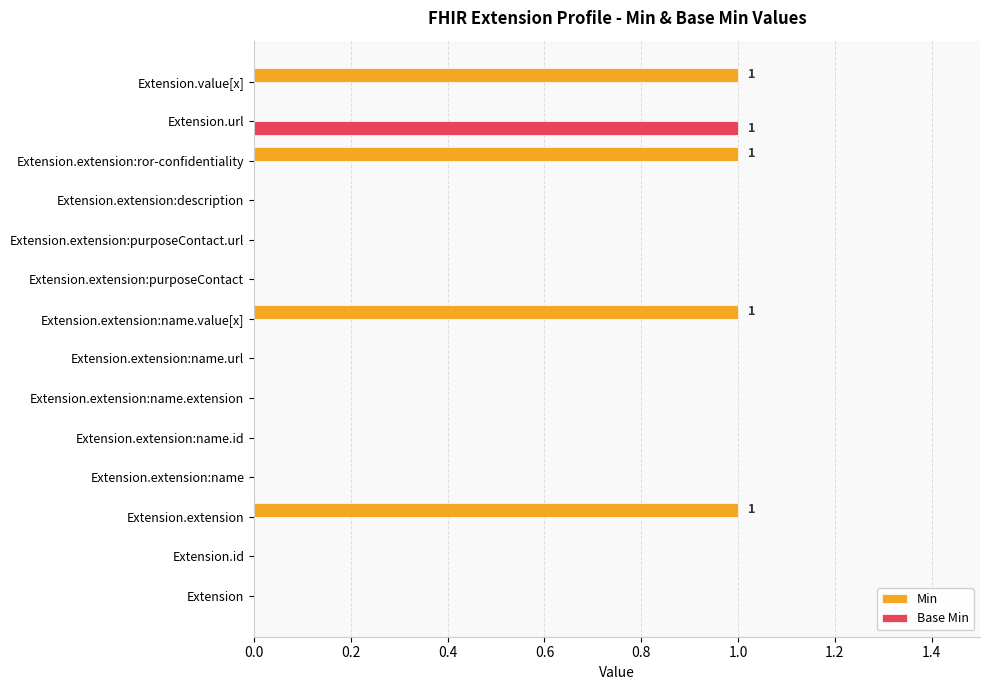

Which series has the largest total across all categories?

Min